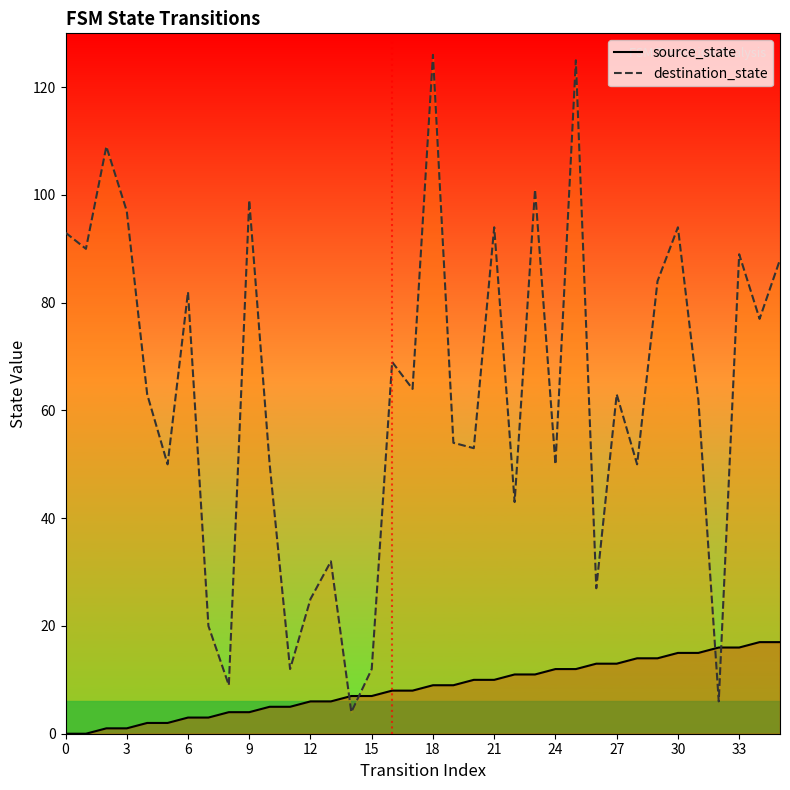

What is the total value across all series at 33?

105